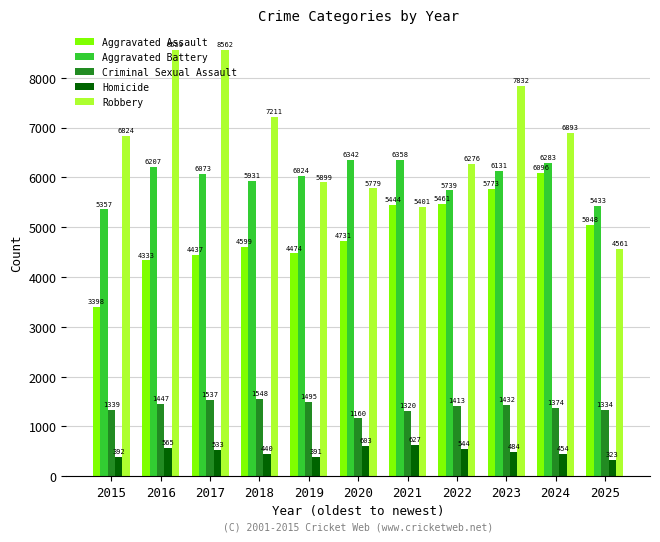

What is the difference between the maximum and minimum values in the Aggravated Assault series?

2698